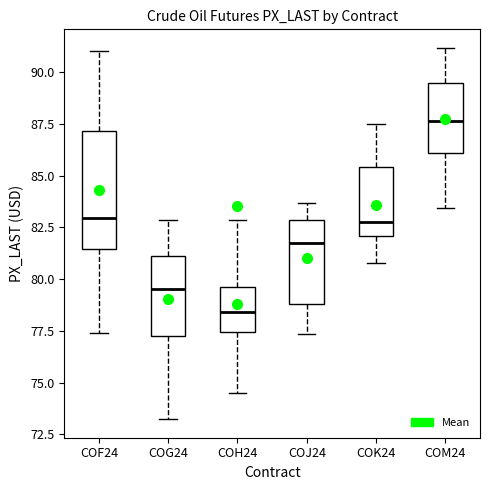

Reading left to right, transcribe this box plot: for each box, give where its median line is, the range the box spans, and where its two whiskers end, as read against the y-axis. The values are not printed on the chart, so give them approximately, as read against the axis.

COF24: median 83.0, box 81.5 to 87.0, whiskers 77.5 to 91.0
COG24: median 79.5, box 77.5 to 81.0, whiskers 73.0 to 83.0
COH24: median 78.5, box 77.5 to 79.5, whiskers 74.5 to 83.0
COJ24: median 81.5, box 79.0 to 83.0, whiskers 77.5 to 83.5
COK24: median 83.0, box 82.0 to 85.5, whiskers 81.0 to 87.5
COM24: median 87.5, box 86.0 to 89.5, whiskers 83.5 to 91.0